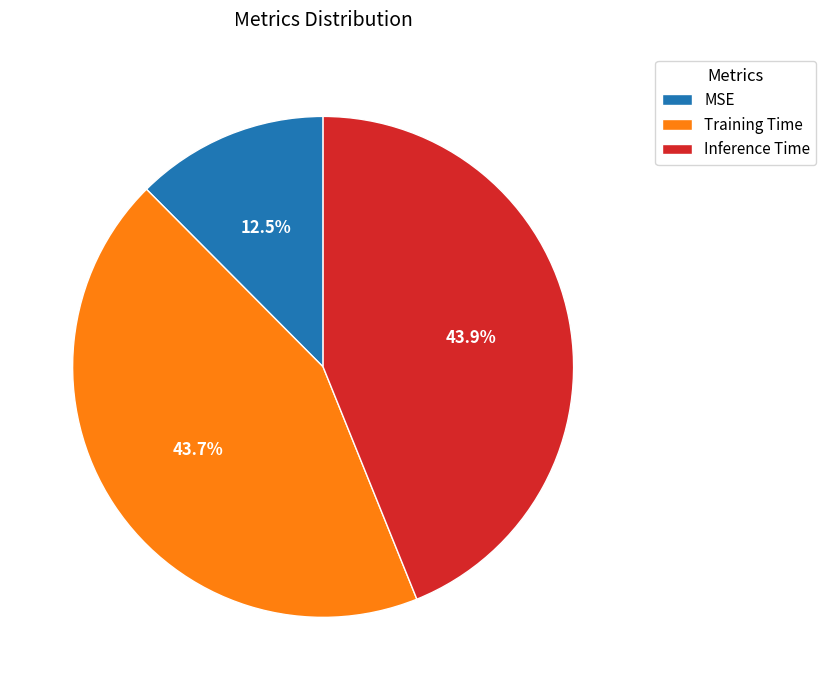

What portion of the pie excludes Inference Time?

56.1%